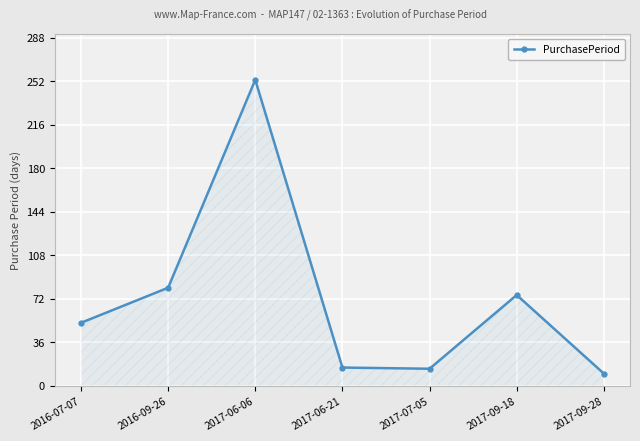

Which has a higher value, 2017-06-06 or 2017-09-28?

2017-06-06